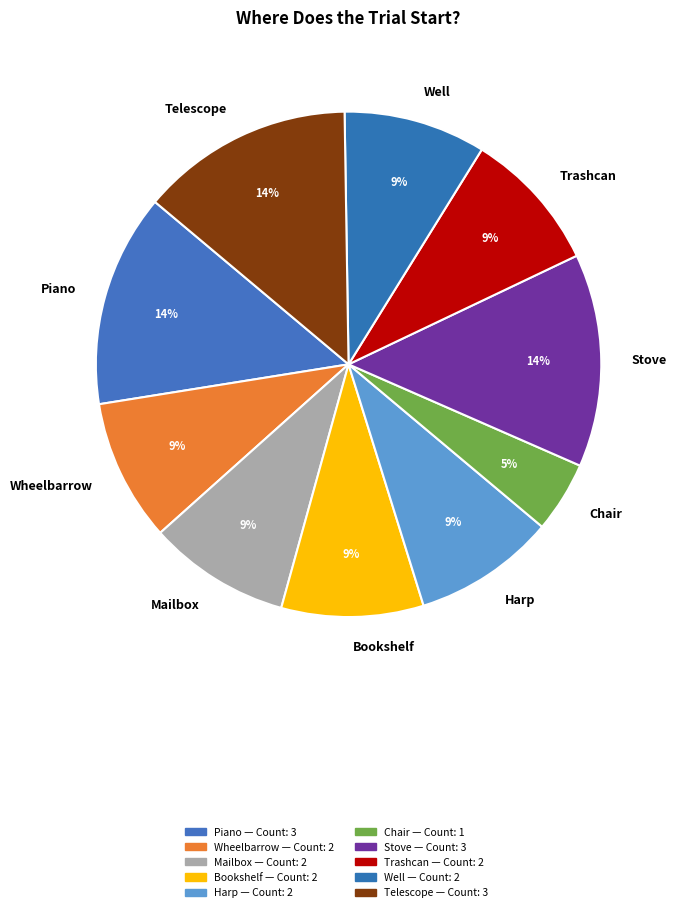

To the nearest percent, what is the combined percentage of Well and Harp?

18%